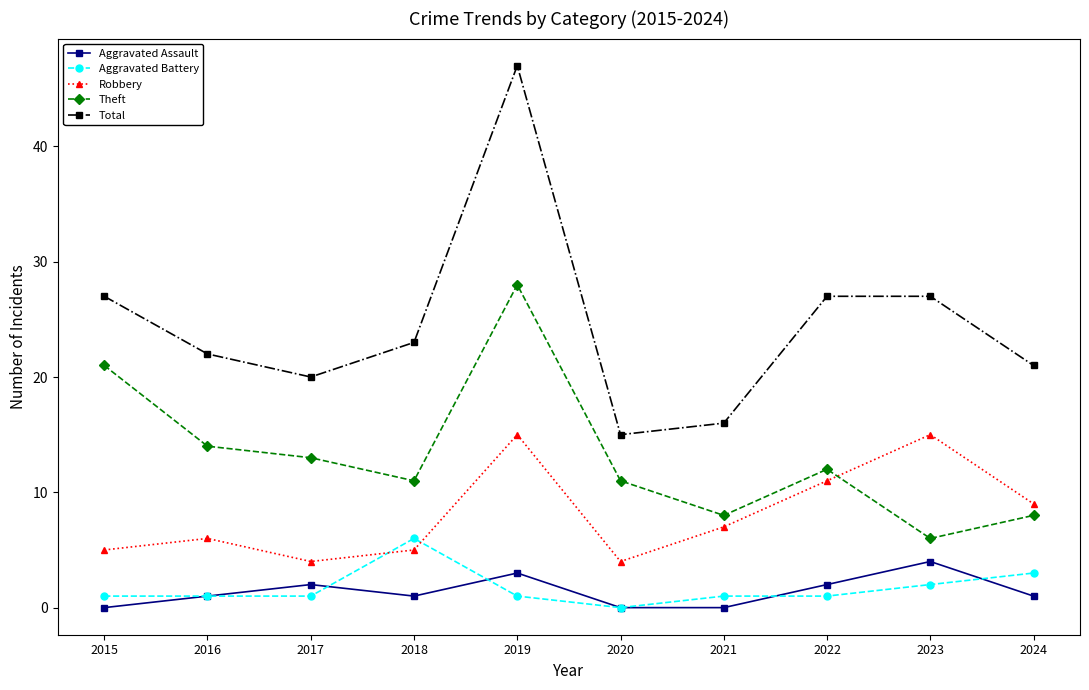

In Total, how many points are lower than both neighbors (excluding endpoints)?

2